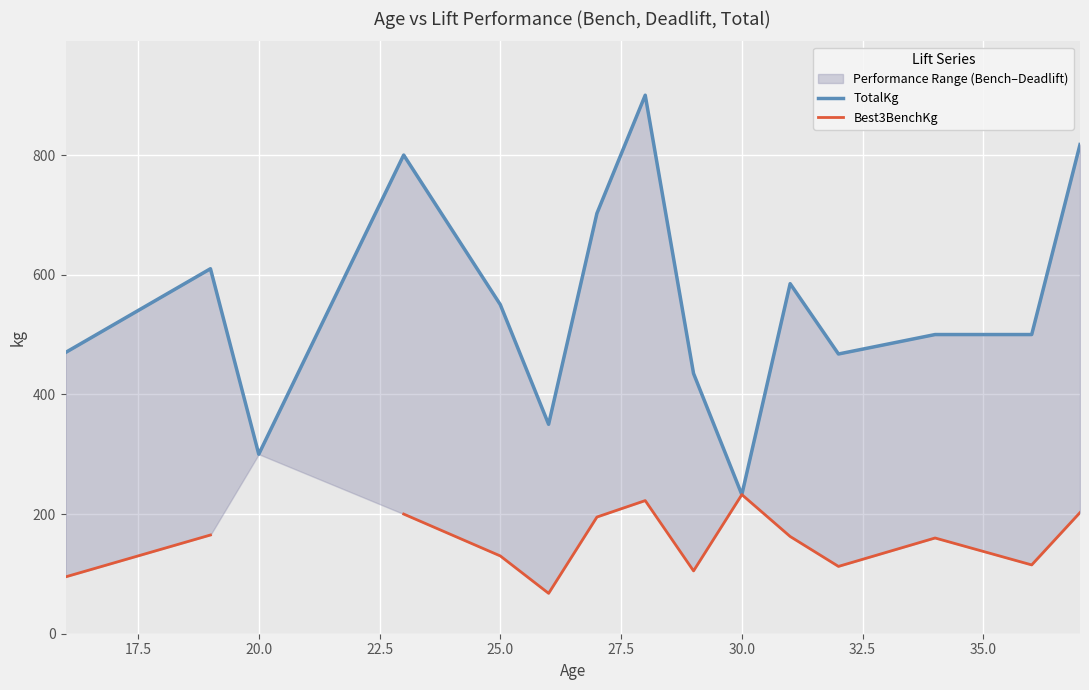

Is it true that Best3BenchKg equals 214.0 at 10?

False